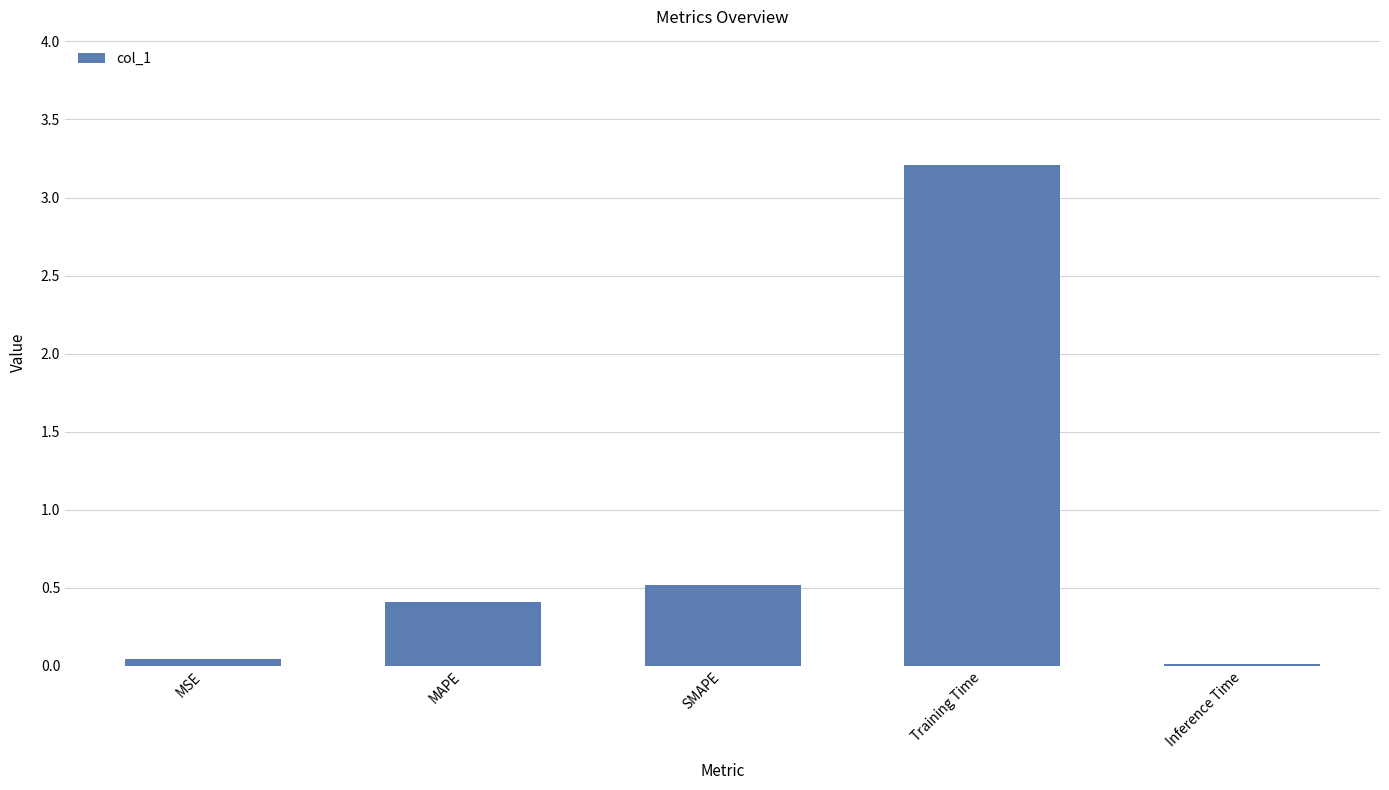

At which label is the value closest to 1?

SMAPE